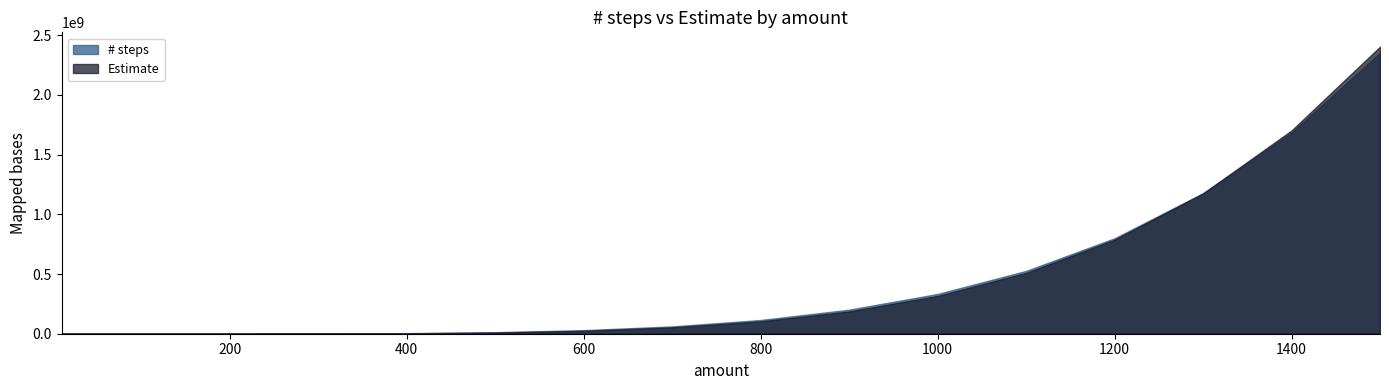

Is the value of Estimate at 900 greater than the value of # steps at 1200?

No